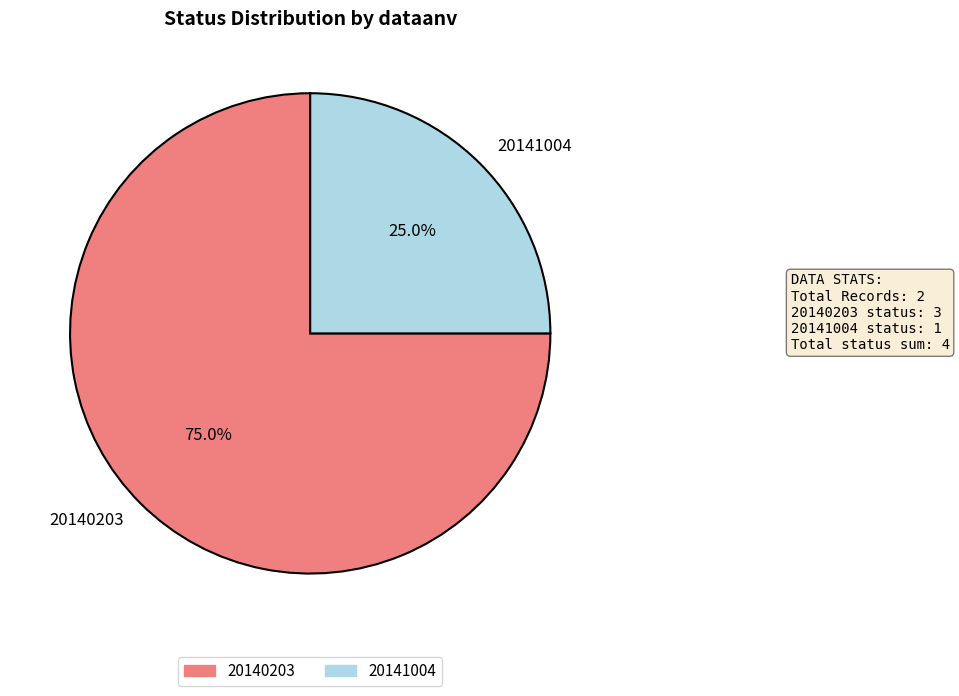

To the nearest percent, what portion does 20141004 represent?

25%